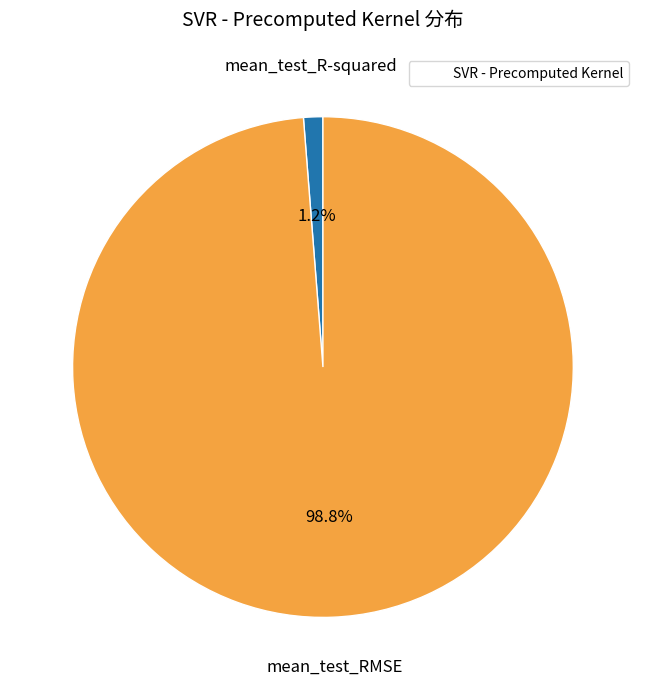

Which category has the smallest portion of the pie?

mean_test_R-squared